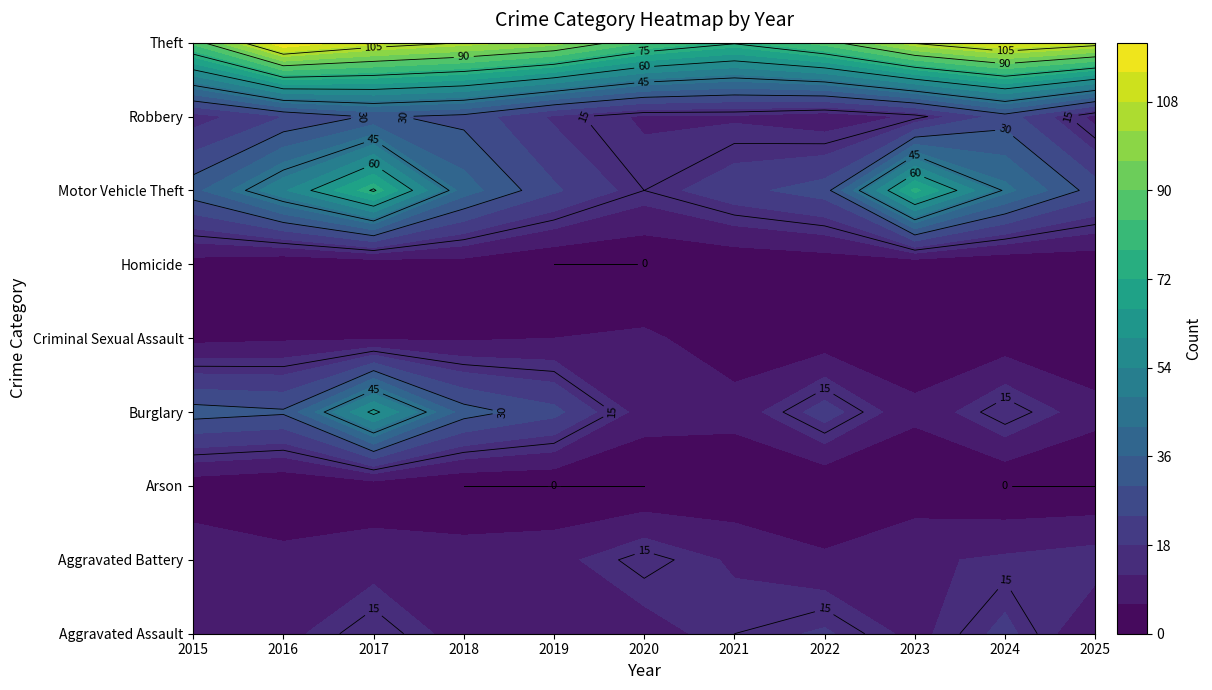

At 2023, list the series in order from largest to smallest.

Theft, Motor Vehicle Theft, Robbery, Aggravated Battery, Aggravated Assault, Burglary, Criminal Sexual Assault, Arson, Homicide